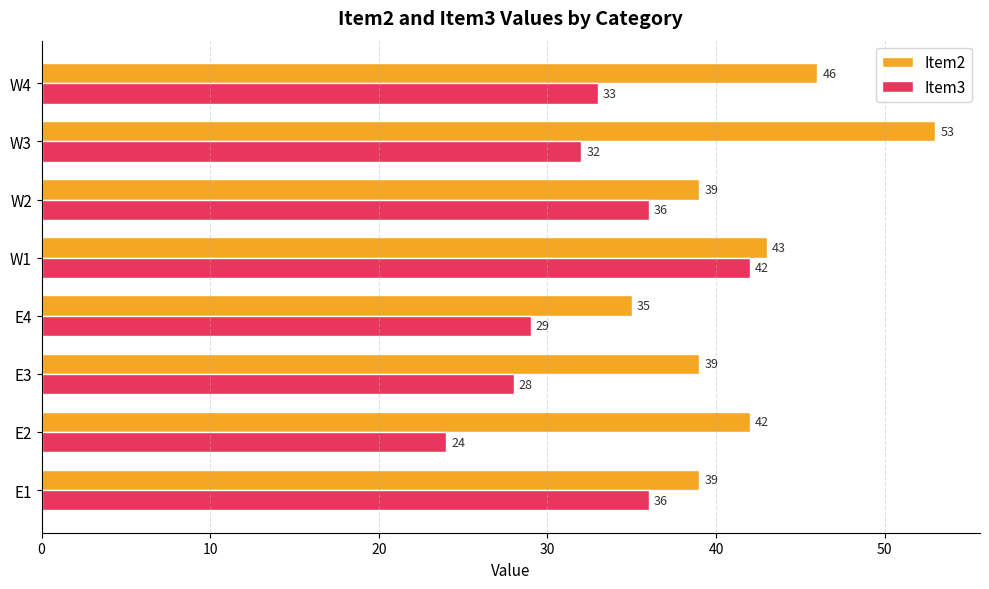

What value does the Item3 series have at W2?

36